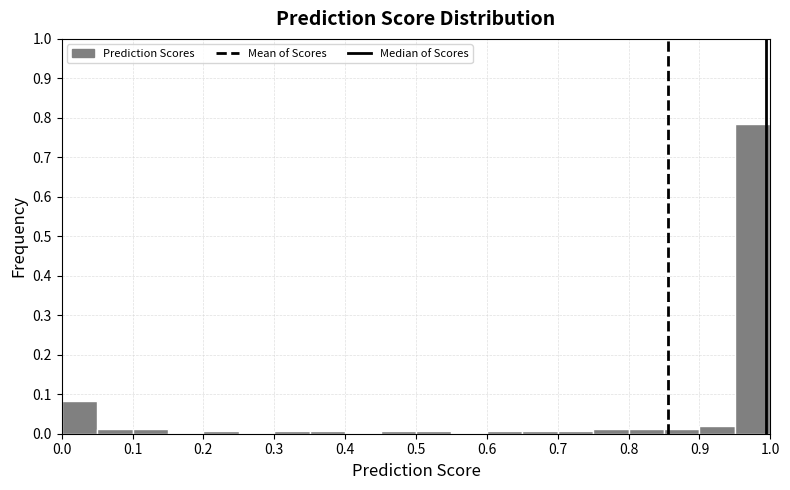

What is the height of the bar covering 0.85 to 0.90 on the x-axis? The values are not printed on the chart, so give them approximately, as read against the axis.

0.01